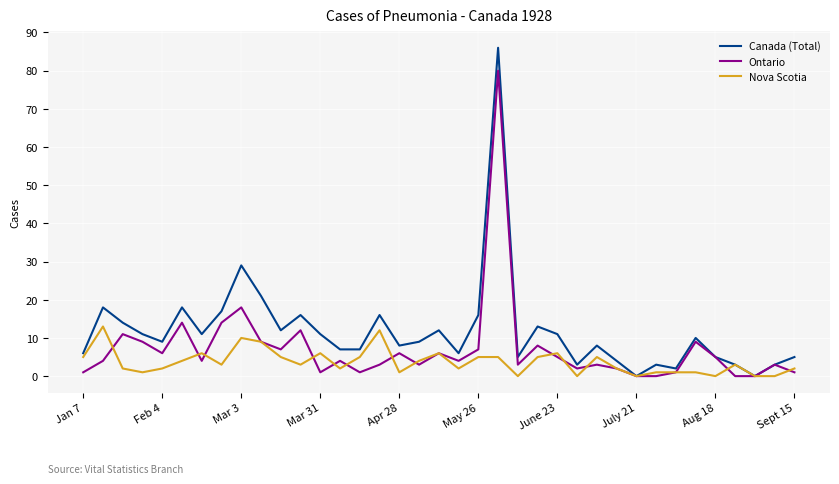

What is the highest value of the Ontario series?

80